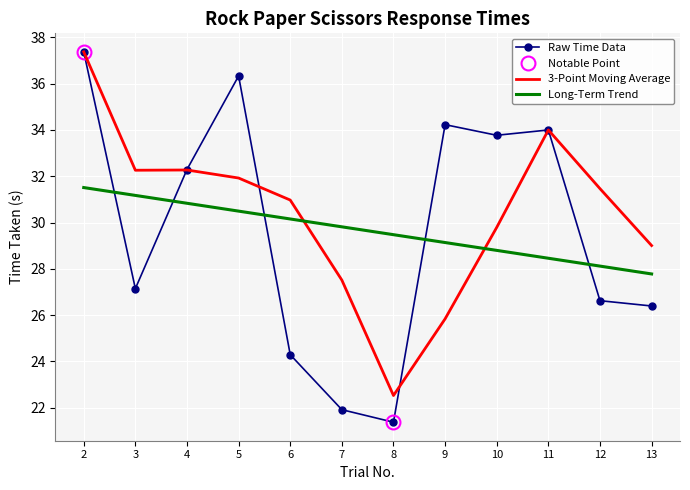

Which has a higher value, 5 or 12?

5